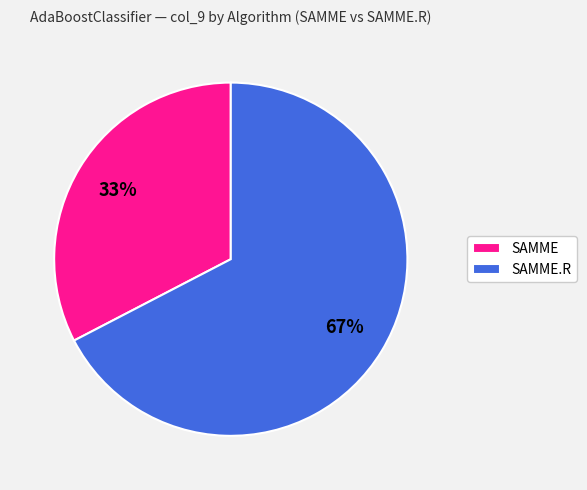

Count the number of slices in the pie.

2